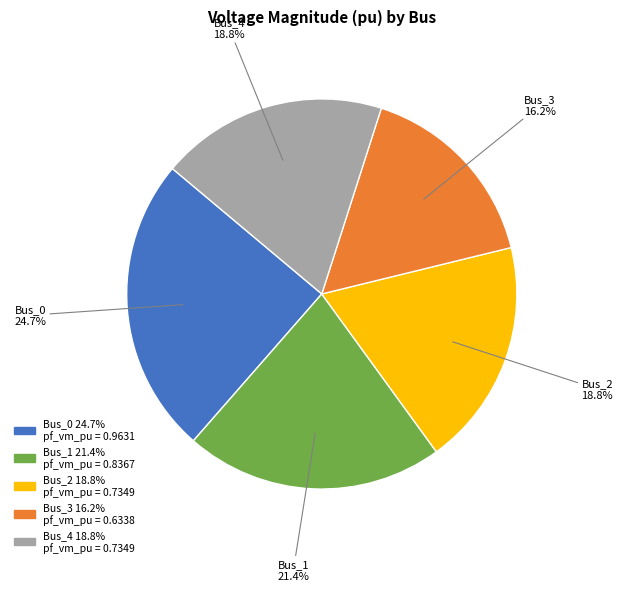

How much of the chart is everything except Bus_3?

83.8%